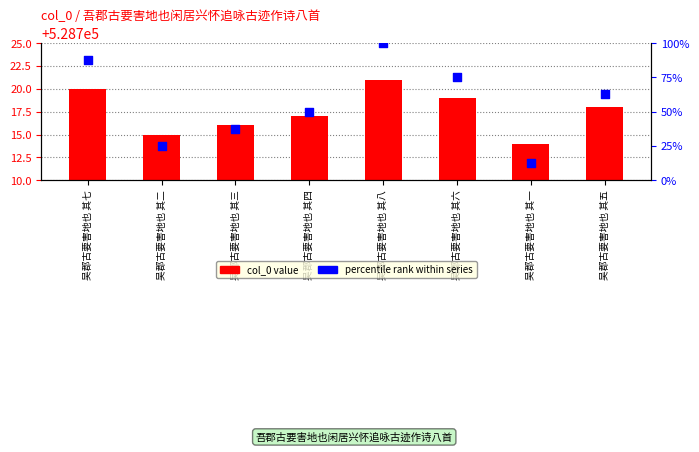

What is the total value across all series at 吴郡古要害地也 其二?

528740.0